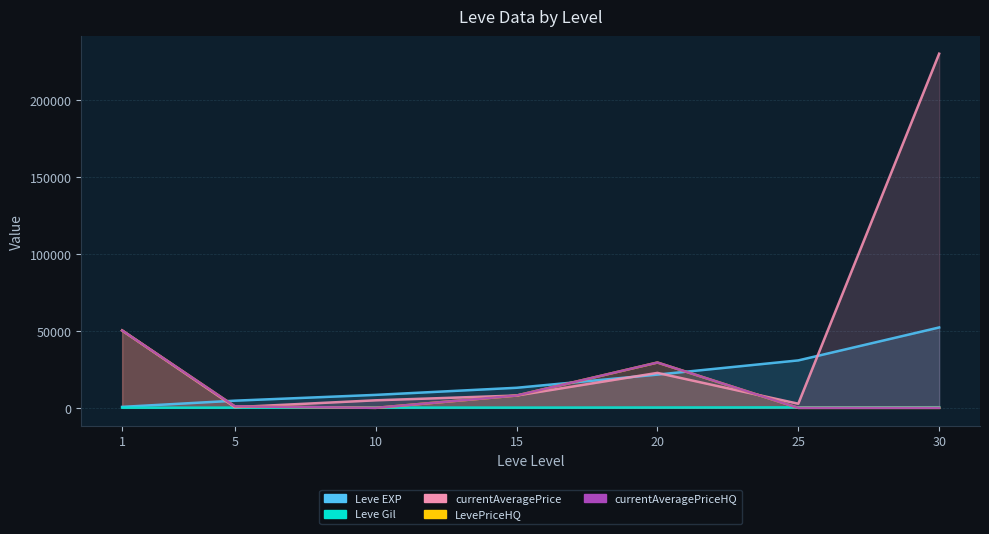

What is the value of the Leve EXP point at the 5th from the left?

21600